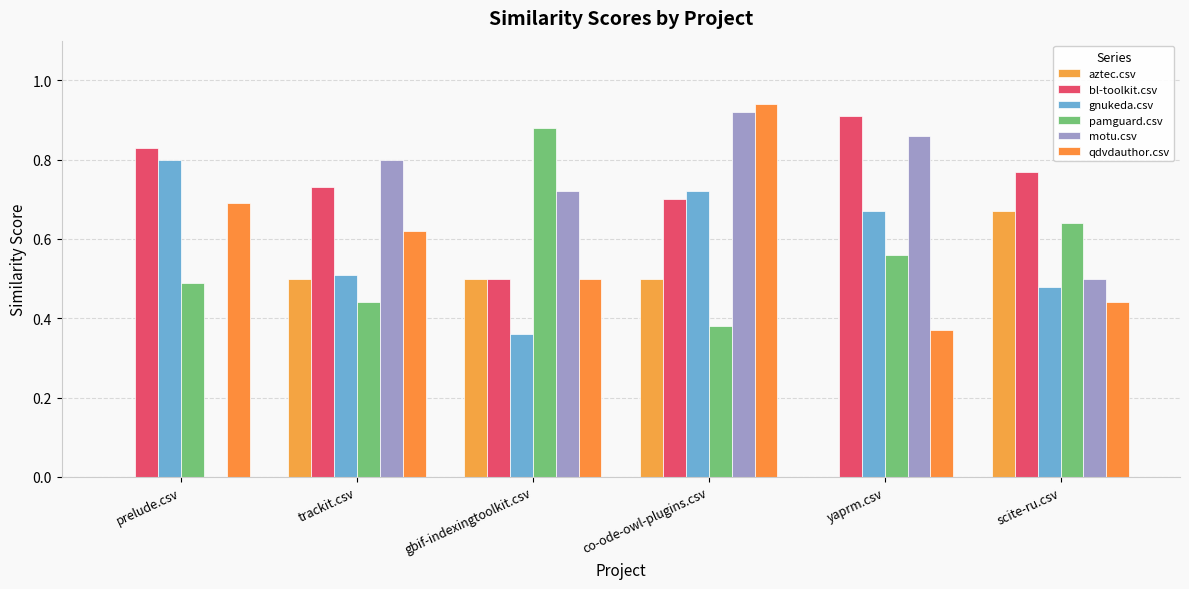

At how many categories does at least one series exceed 0?

6